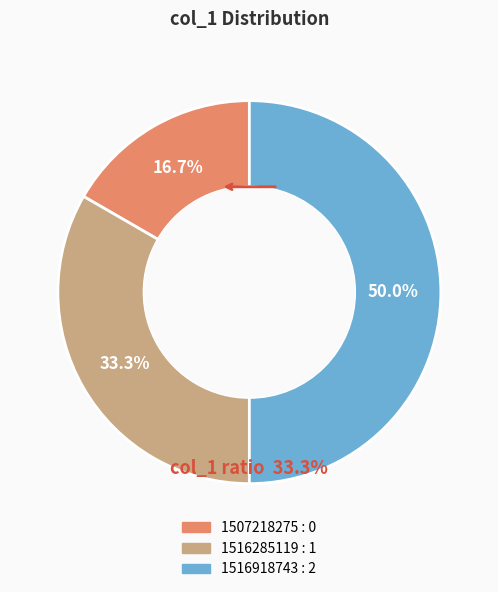

To the nearest percent, what is the average slice percentage?

33%